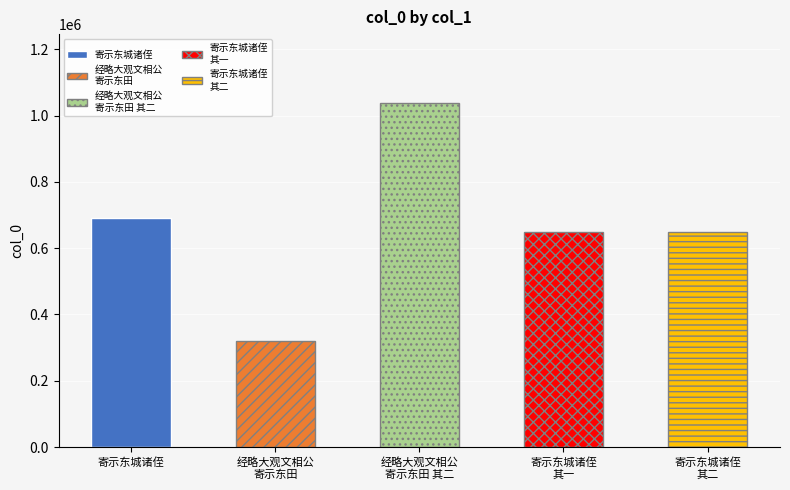

What is the greatest value displayed?

1038249